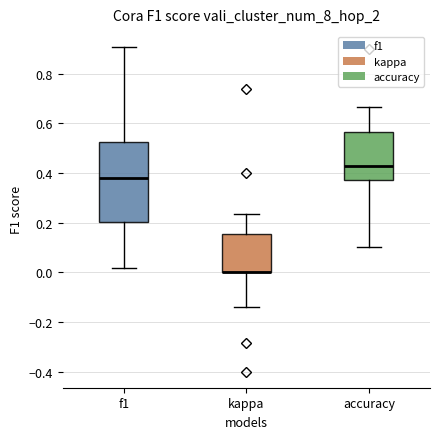

Which box is the tallest, from its lower edge to its upper edge?

f1